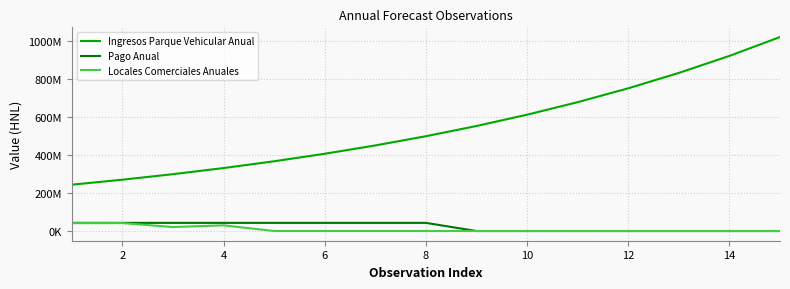

True or false: Ingresos Parque Vehicular Anual and Pago Anual cross at least once.

False